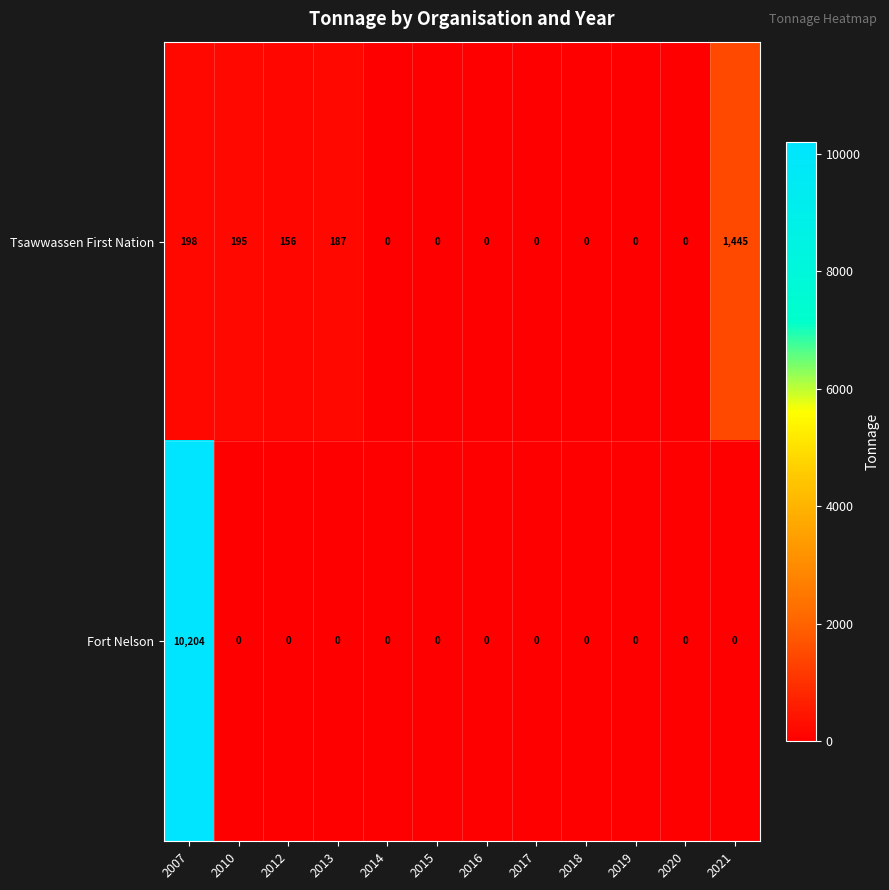

Which series has the widest spread of values?

Fort Nelson